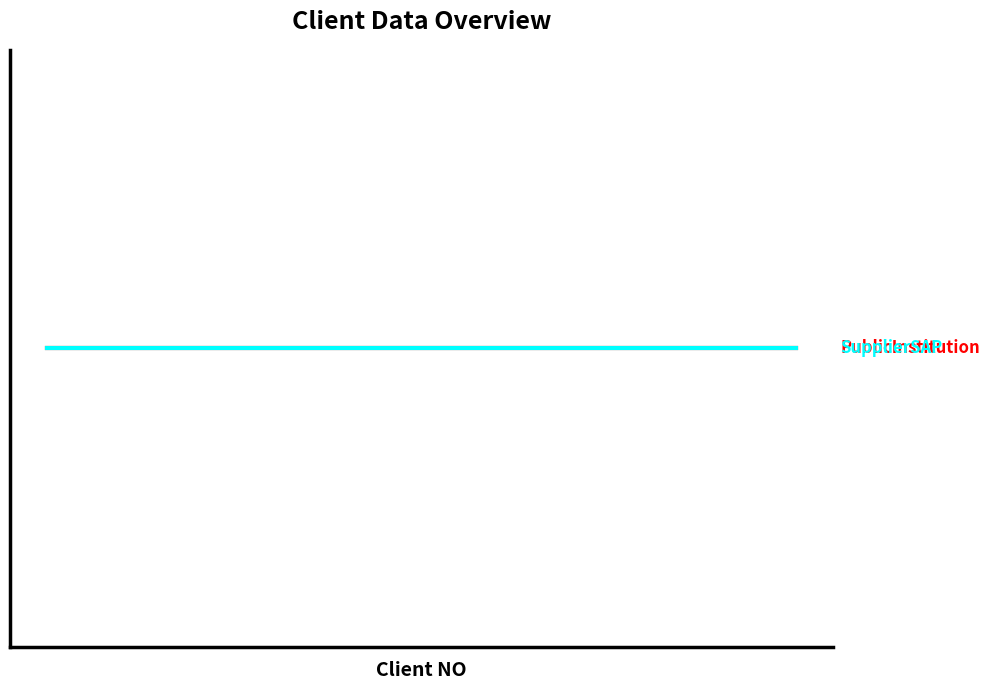

What is the maximum value for SupplierSAP?

324634